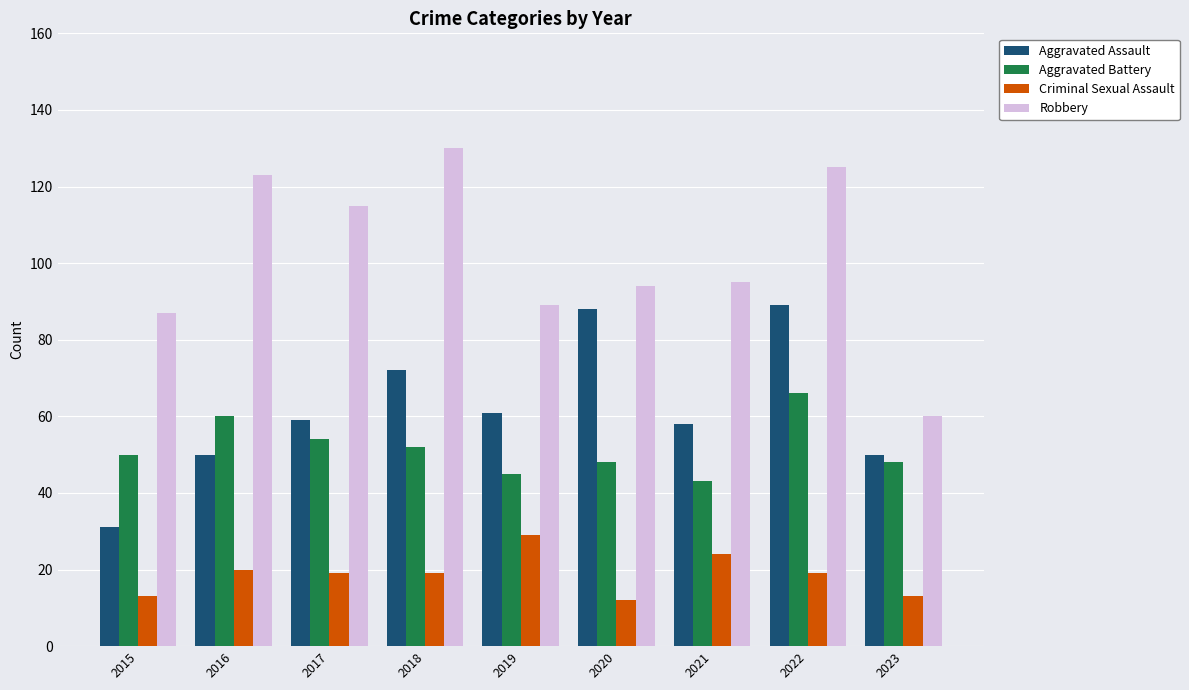

True or false: Aggravated Assault has a value of 103 at 2017.

False